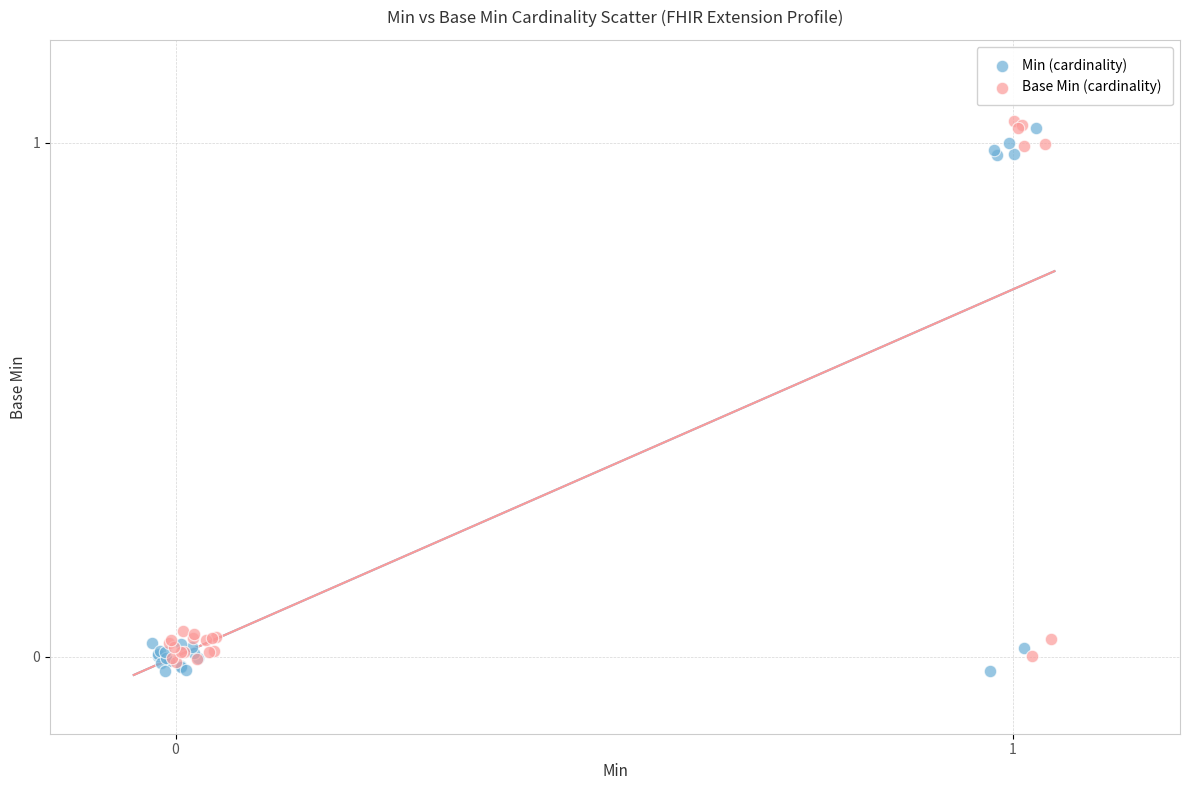

Which series reaches the minimum Y coordinate?

Min (cardinality)